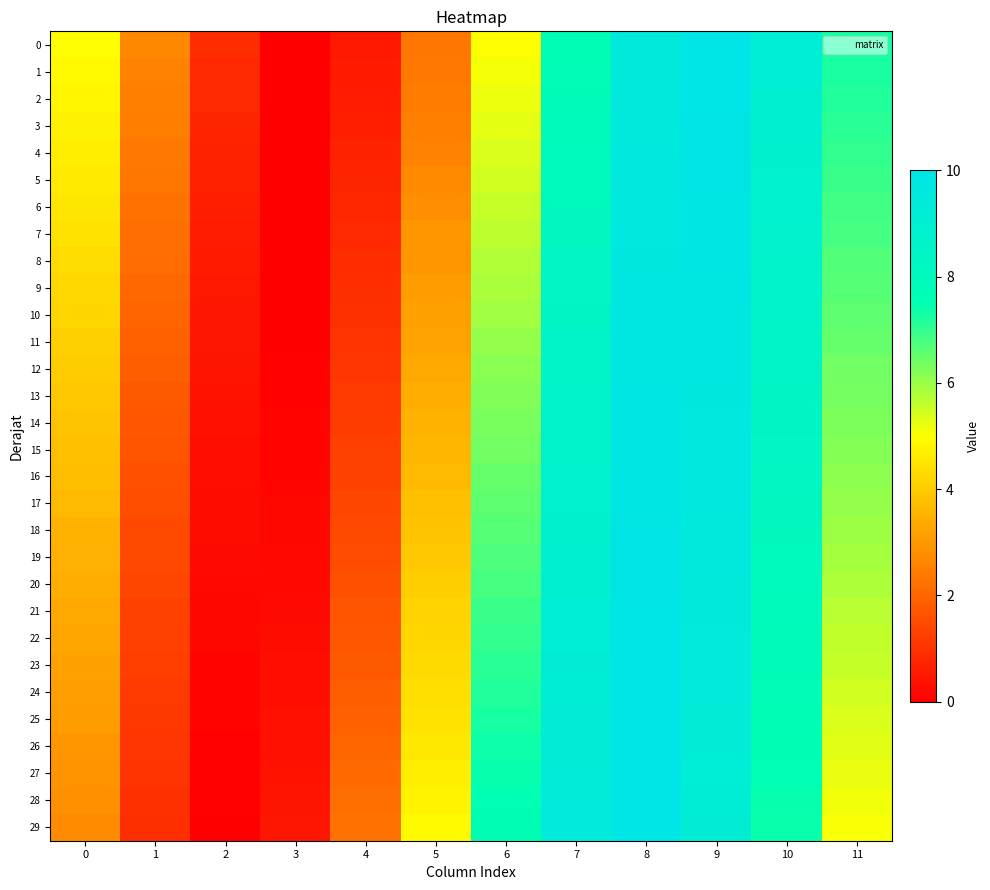

What is the total value across all series at 5?

106.4